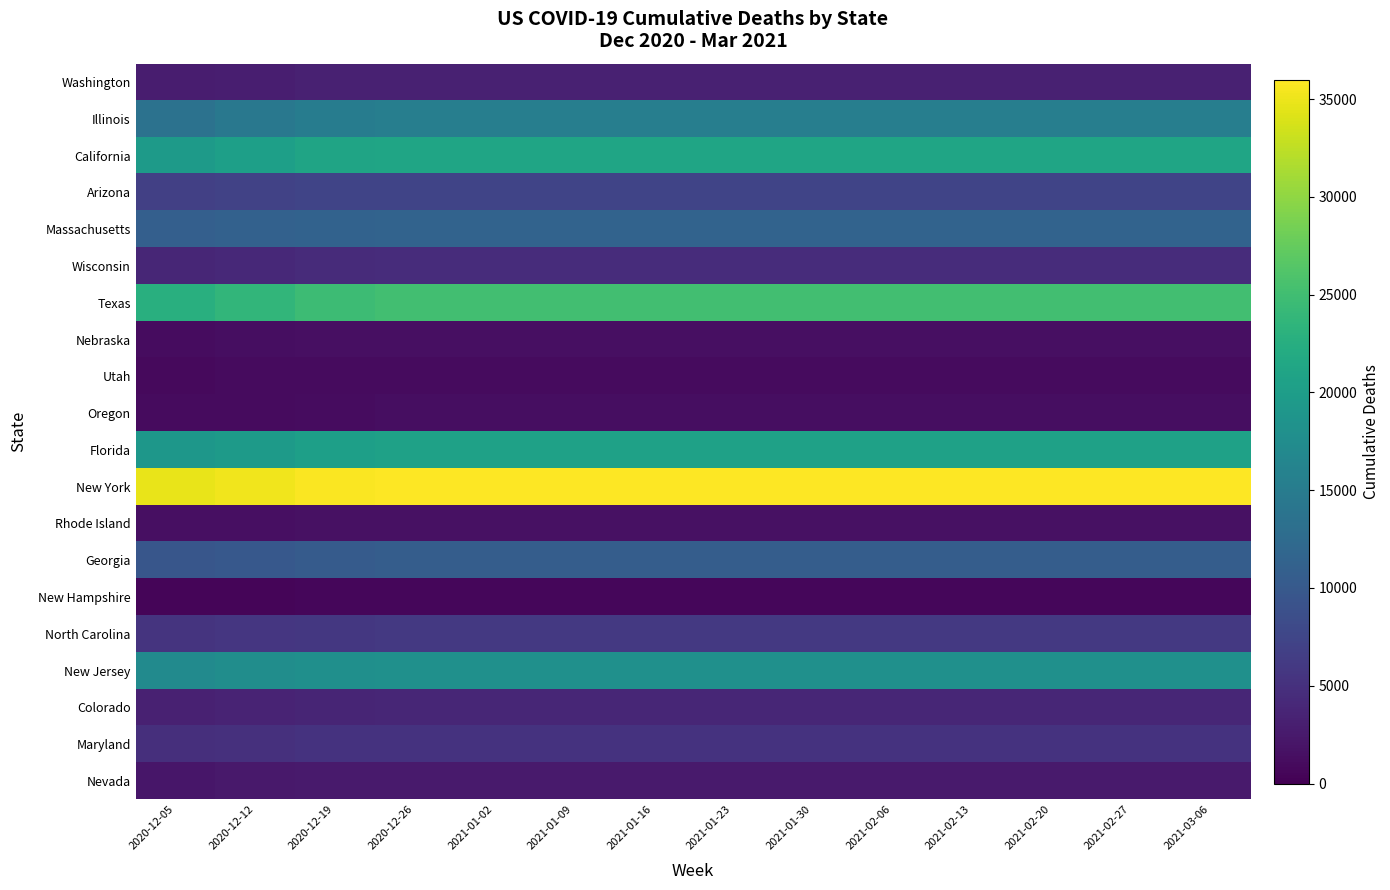

Which series has the largest range (max minus min)?

Texas